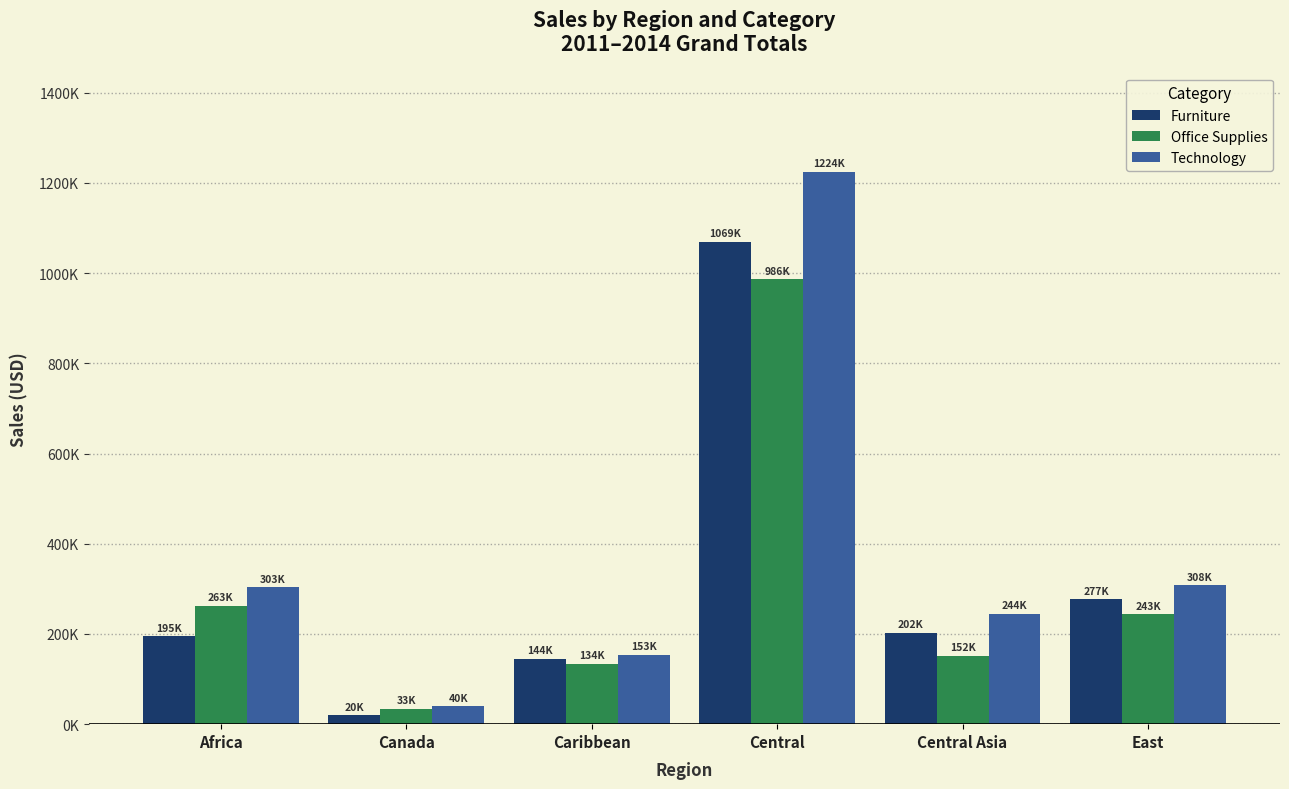

Is it true that Office Supplies equals 243195.1 at East?

True